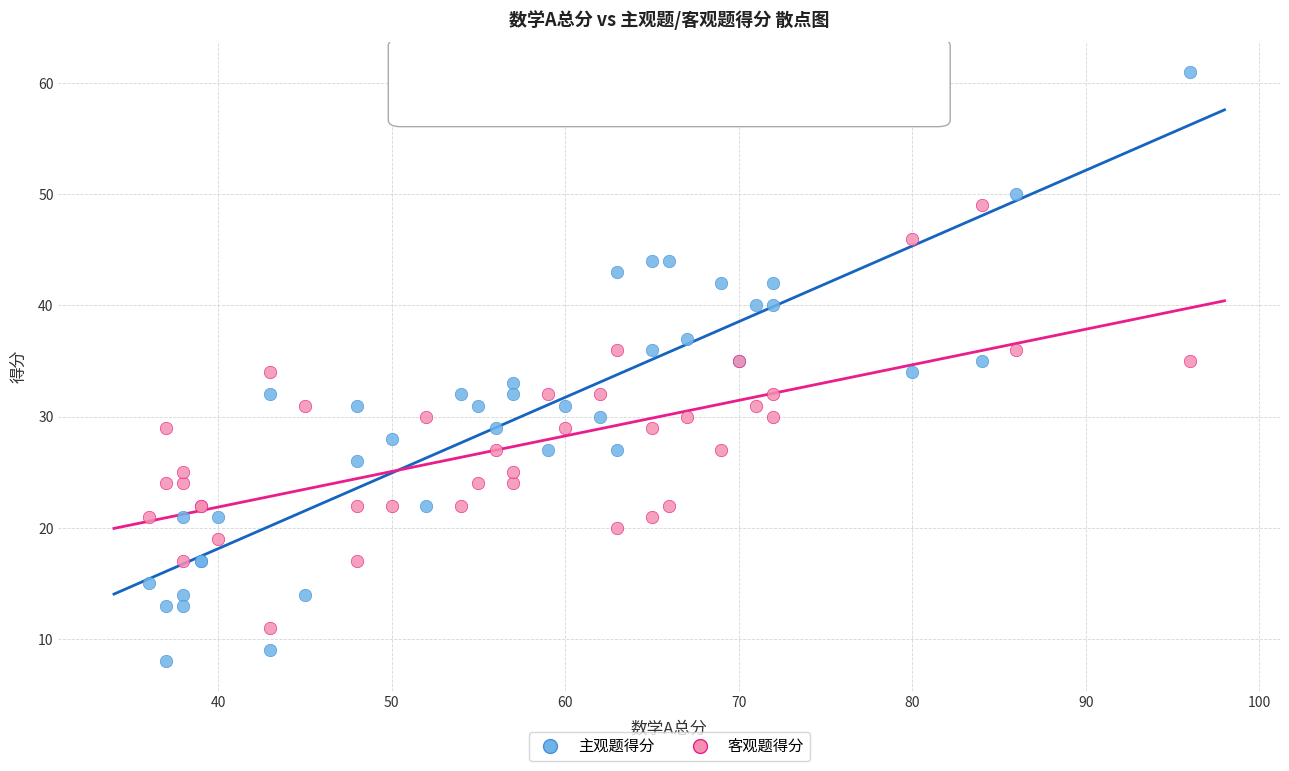

Which series contains the lowest Y value?

主观题得分